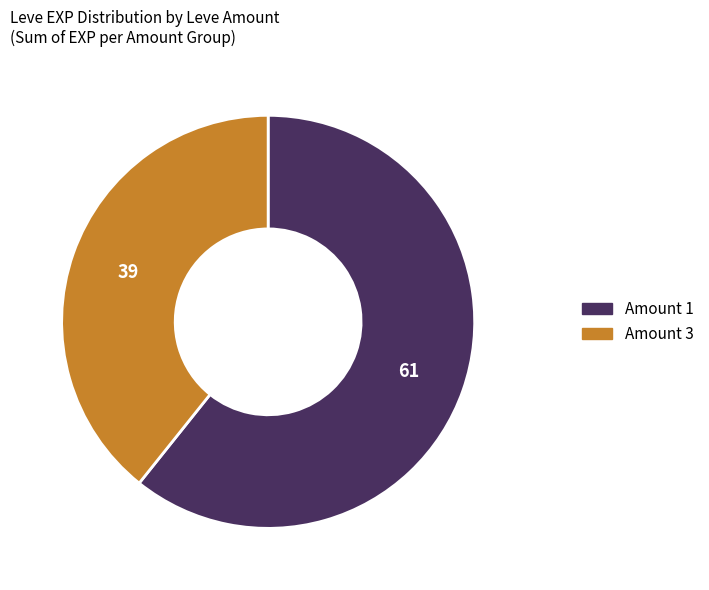

How many segments does this pie chart have?

2